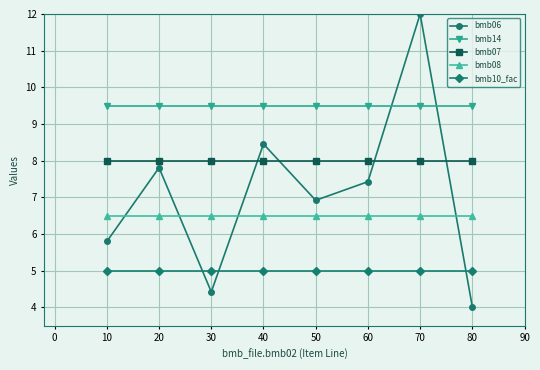

Between which two adjacent categories do bmb06 and bmb07 first intersect?

30 and 40